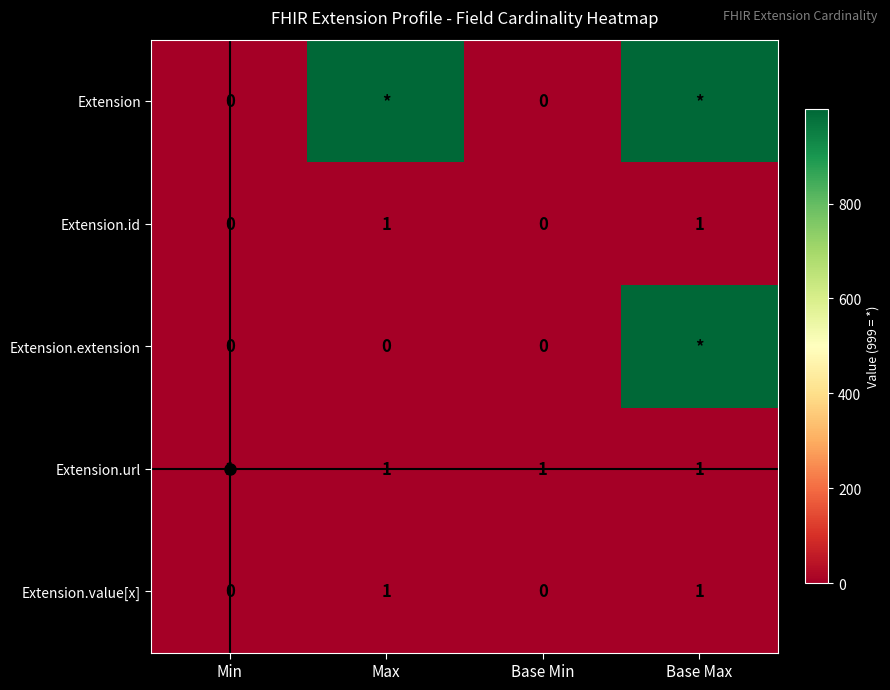

True or false: Extension.id has a value of 0 at Base Max.

False